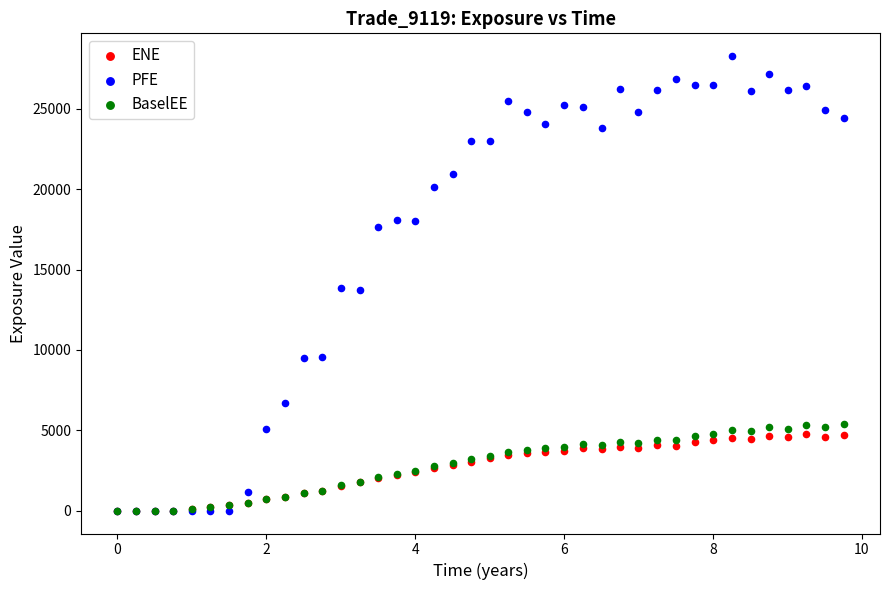

What are all the series names shown in the legend?

ENE, PFE, BaselEE